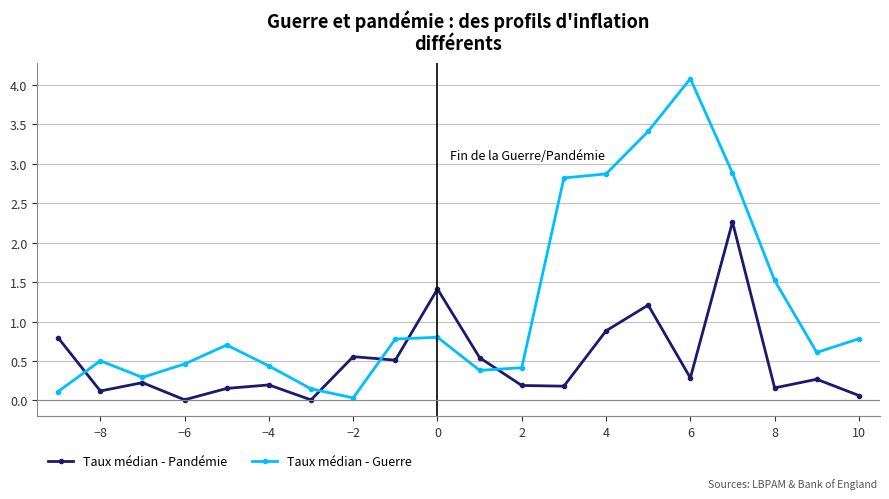

At how many categories does at least one series exceed 1?

7